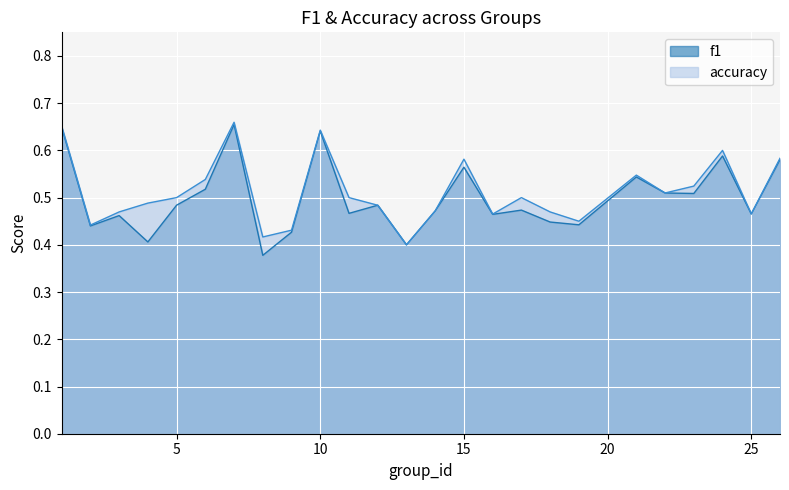

In accuracy, how many points are higher than both neighbors (excluding endpoints)?

6